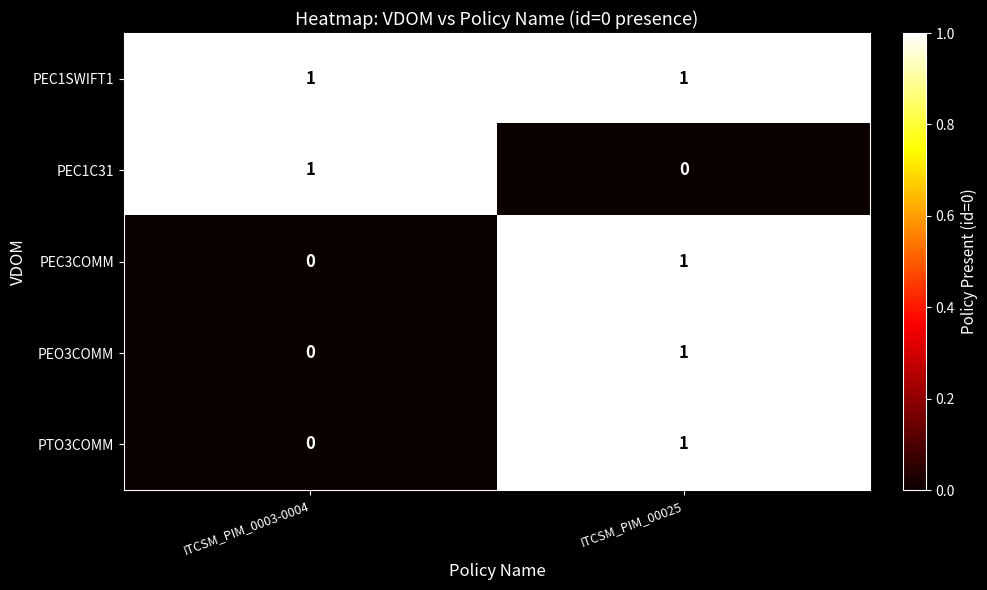

Where is PEC3COMM nearest to the value 0?

ITCSM_PIM_0003-0004